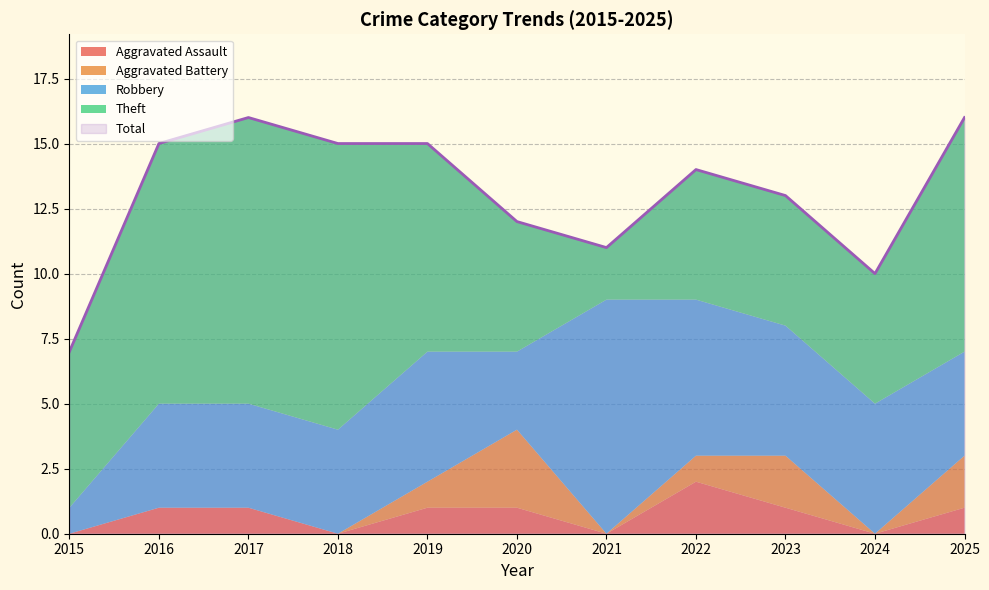

Where is Aggravated Assault nearest to the value 1?

2016